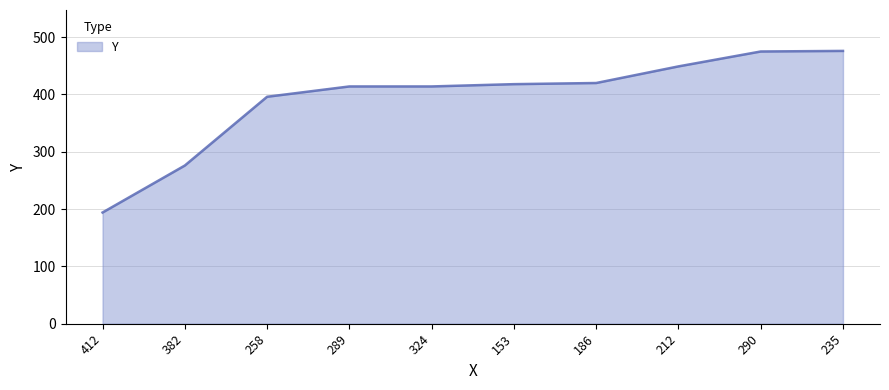

Read the value at 290.

475